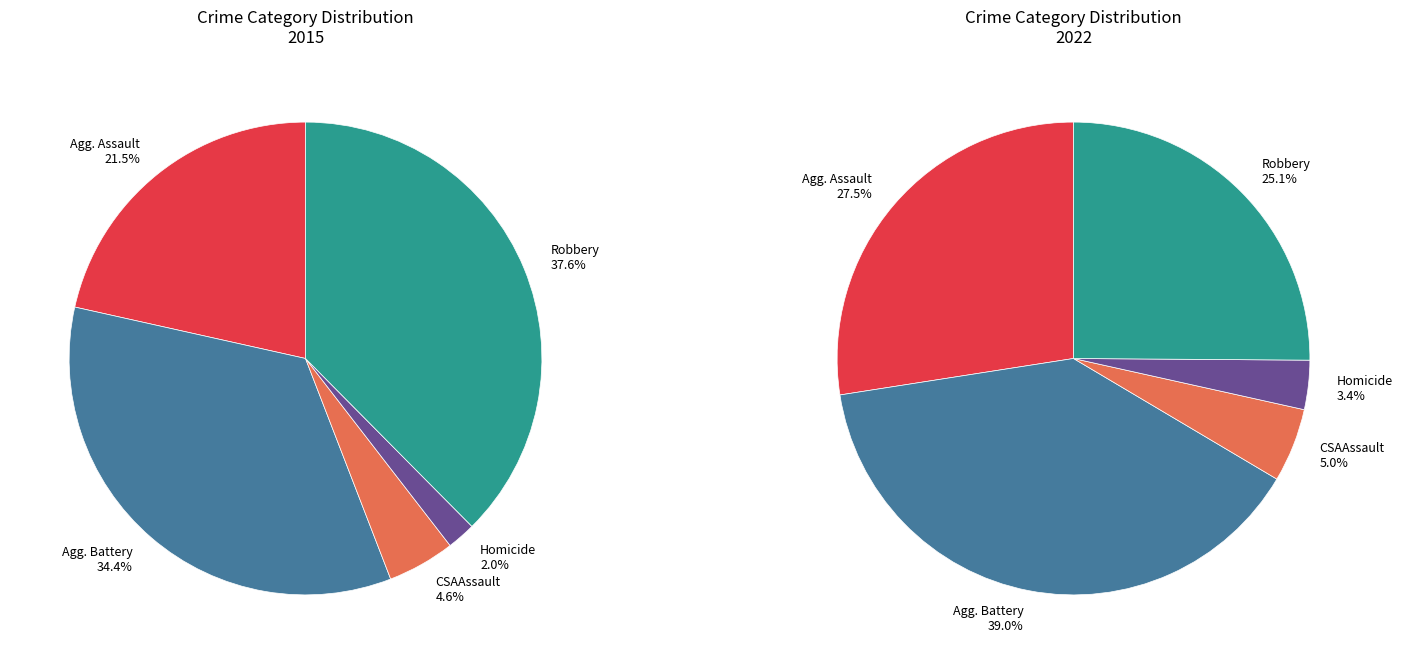

Rank the categories by value from highest to lowest.

Robbery, Aggravated Battery, Aggravated Assault, Criminal Sexual Assault, Homicide